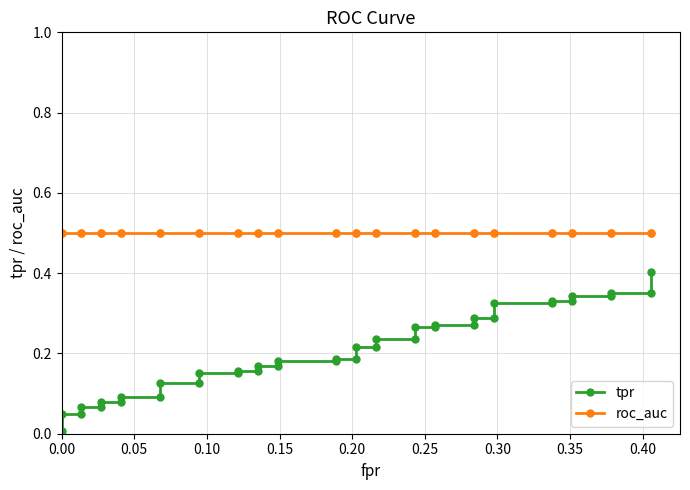

What is the lowest value of the roc_auc series?

0.5